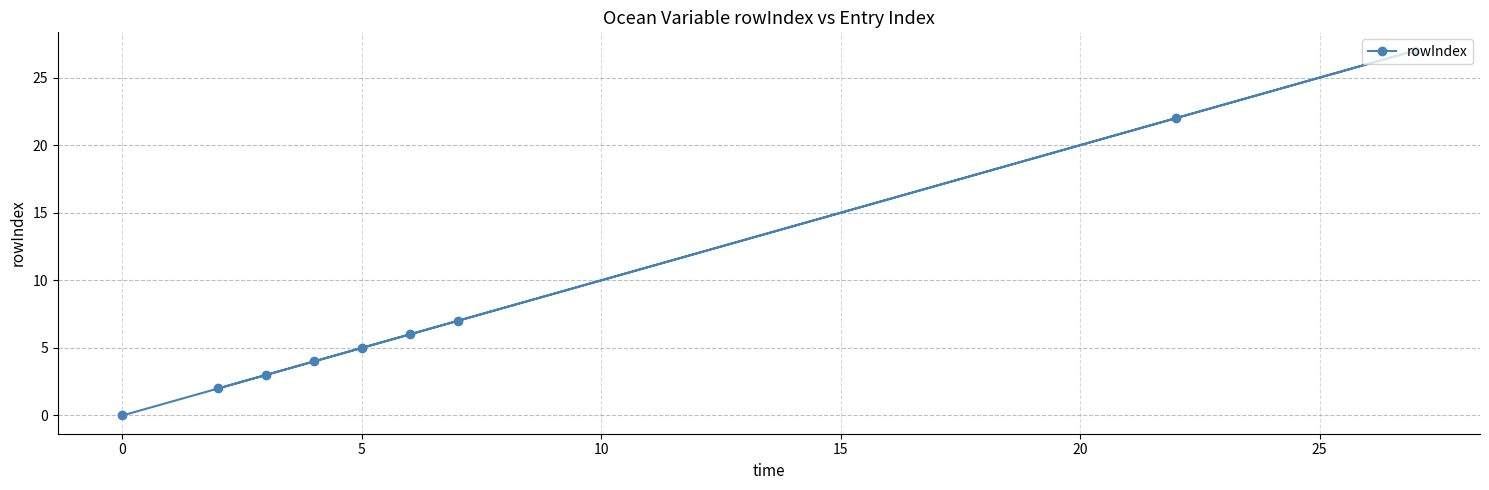

What is the average value?

8